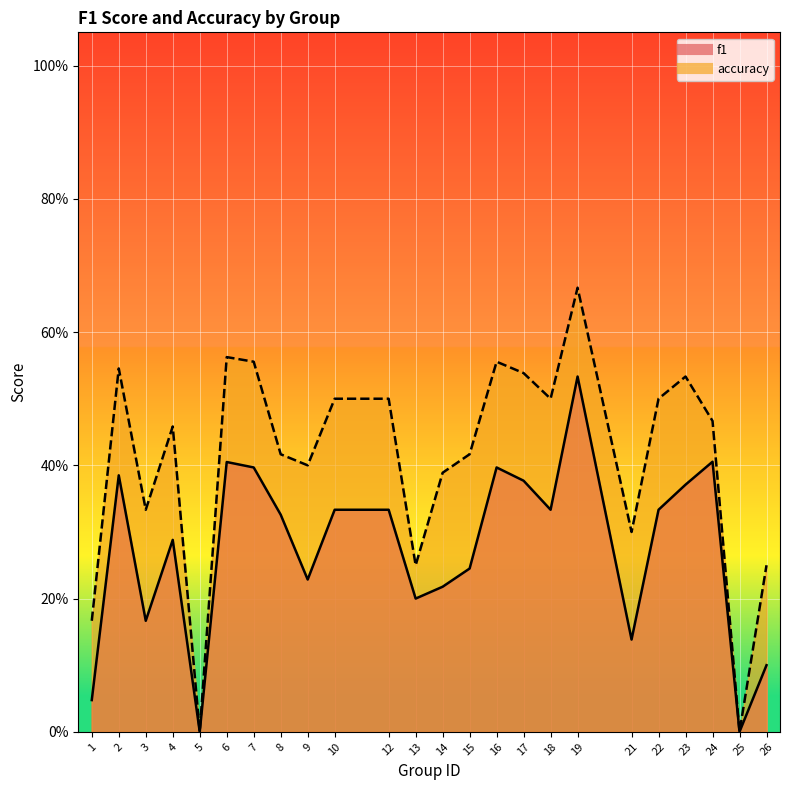

Between 16 and 17, which is larger?

16